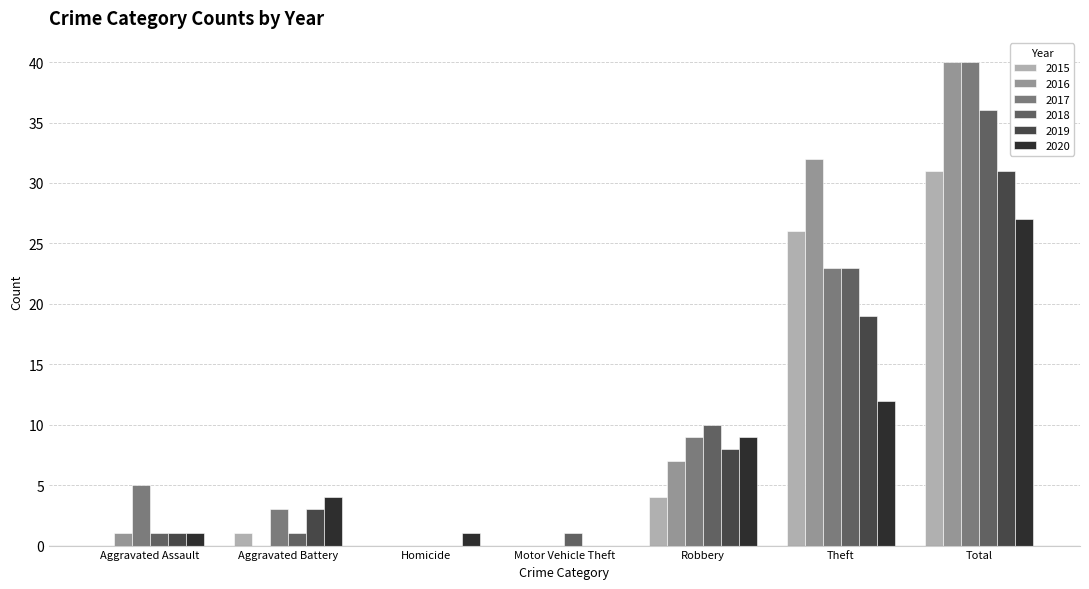

How many groups of bars are there?

7